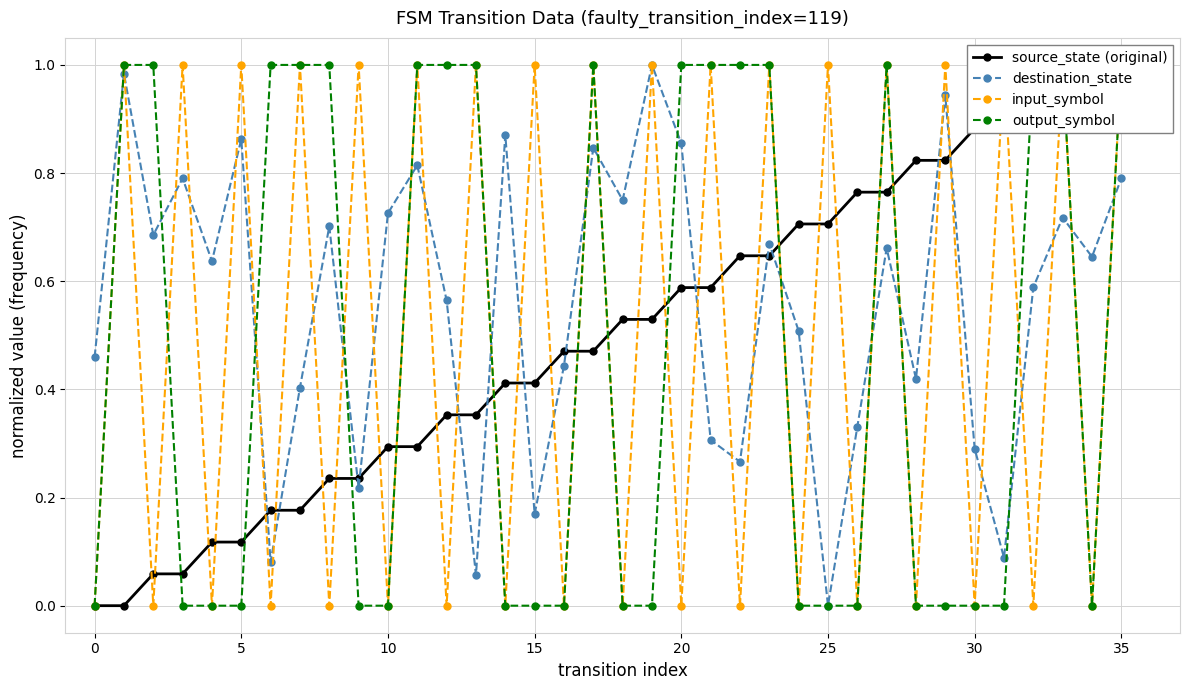

How many interior local valleys does the destination_state series have?

12